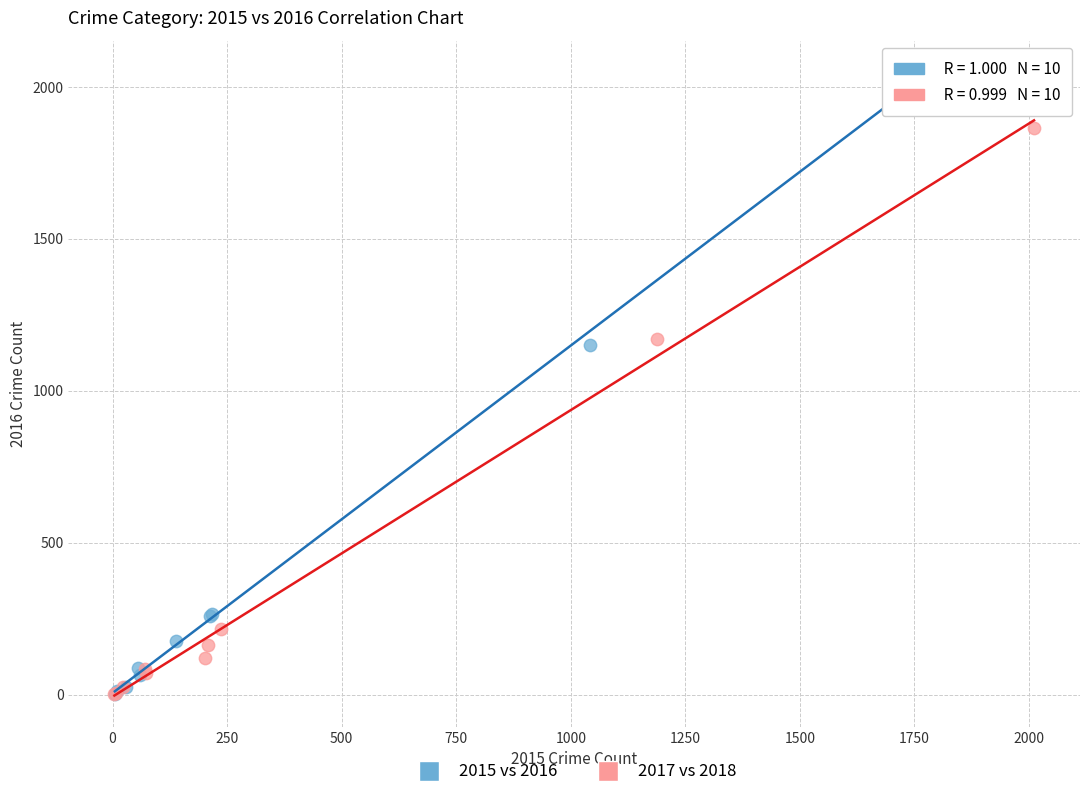

Which series reaches the maximum Y coordinate?

2015 vs 2016